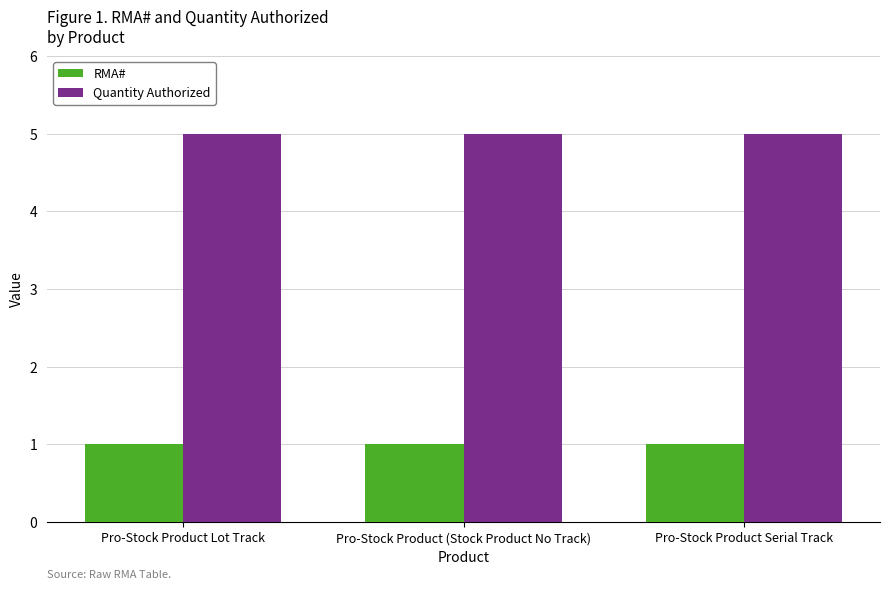

Is the value of Quantity Authorized at Pro-Stock Product Serial Track greater than the value of RMA# at Pro-Stock Product Lot Track?

Yes